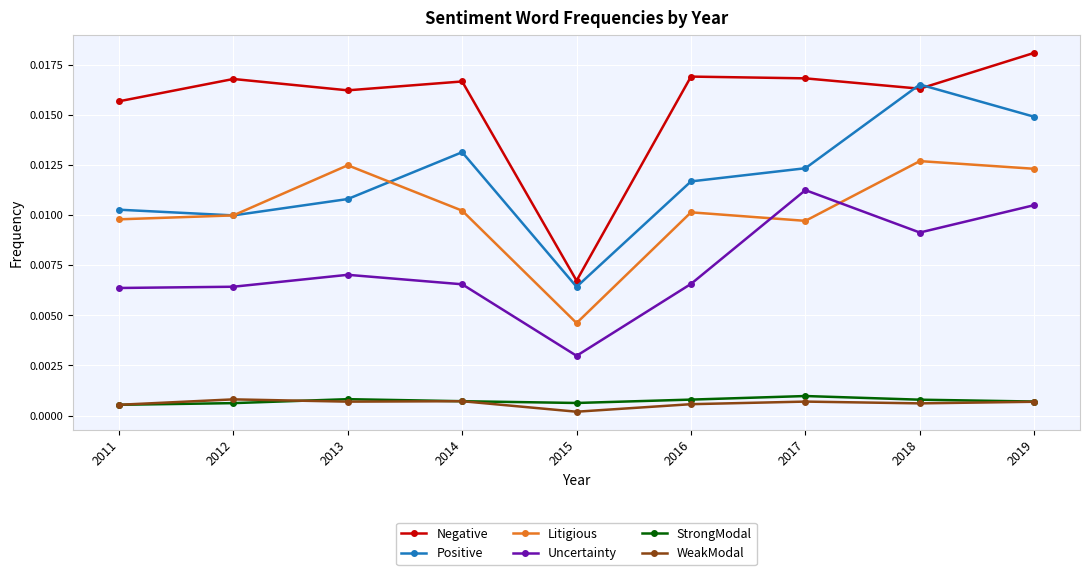

The Negative series shows 0.0 at 2011. True or false?

True